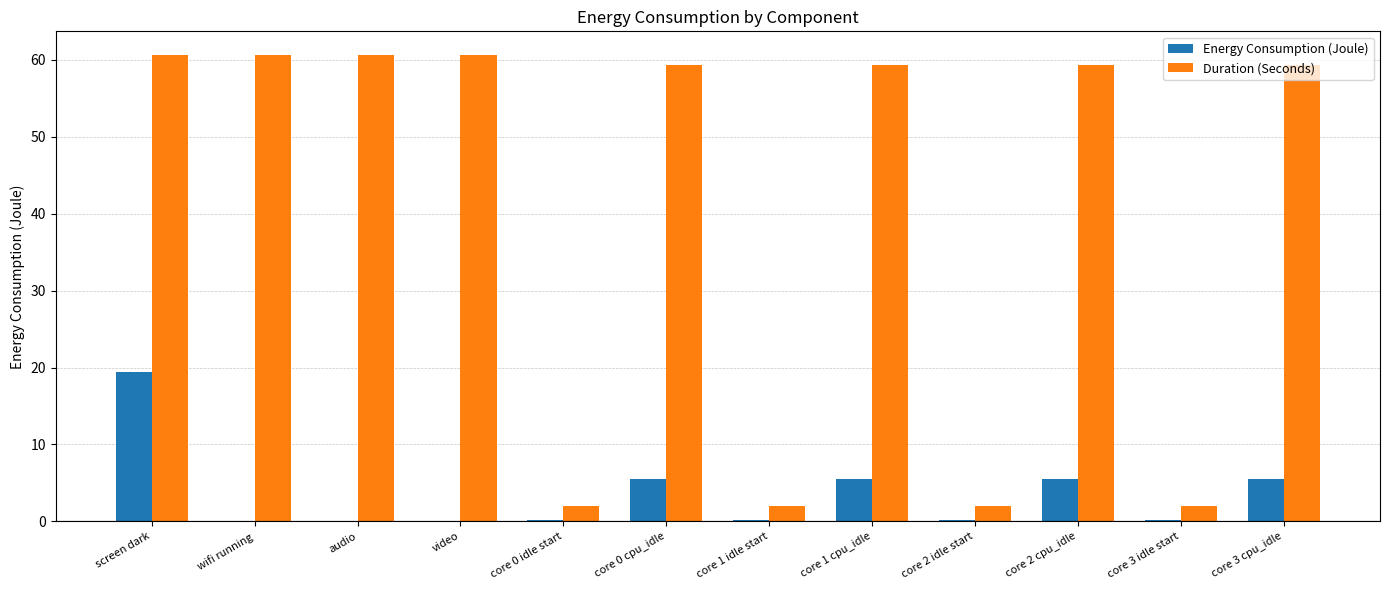

What is the maximum value for Duration (Seconds)?

60.7